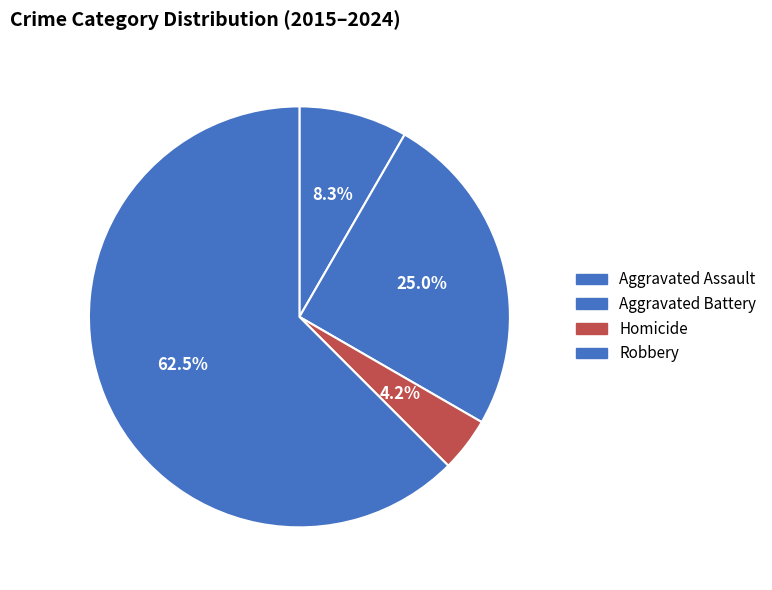

Is there any slice that represents more than half of the pie?

Yes